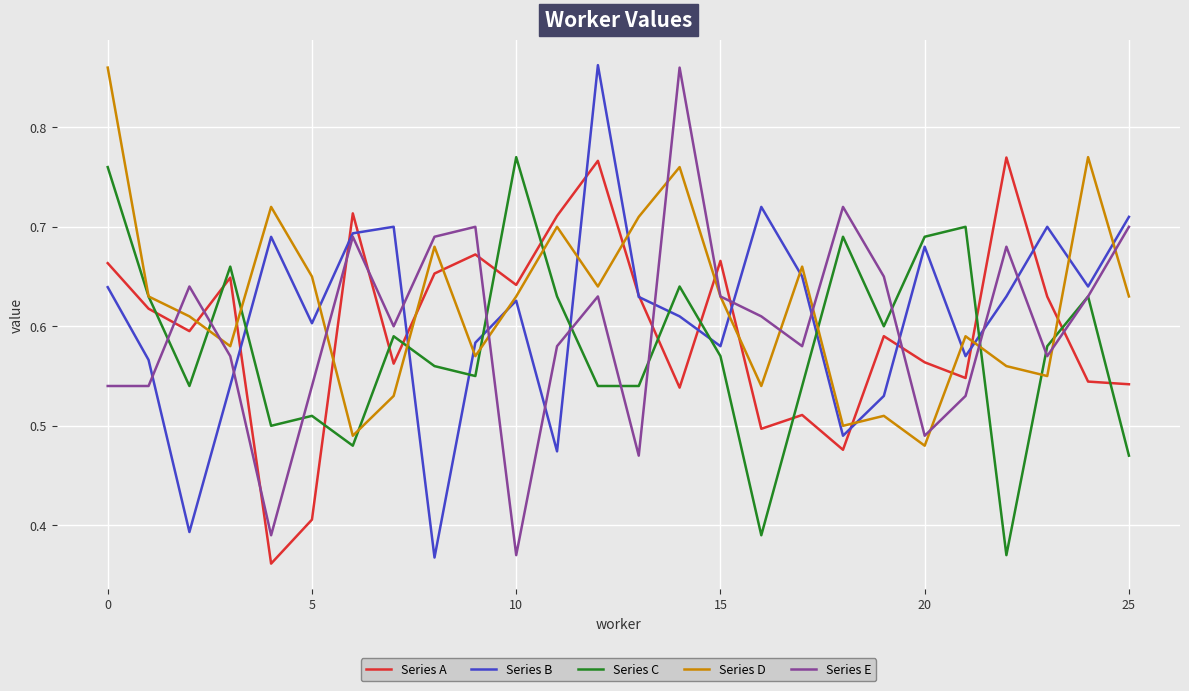

How many intersections are there between Series A and Series E?

11